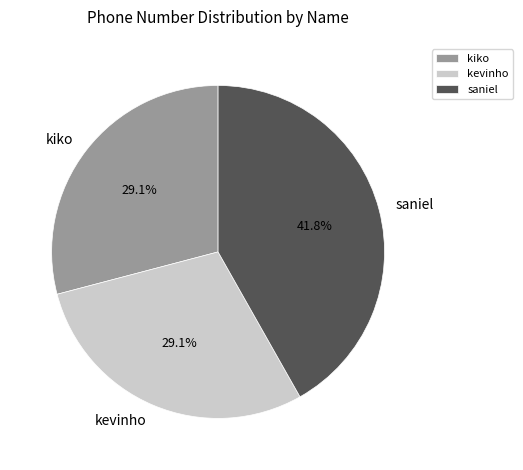

The kevinho slice represents 19% of the pie. True or false?

False